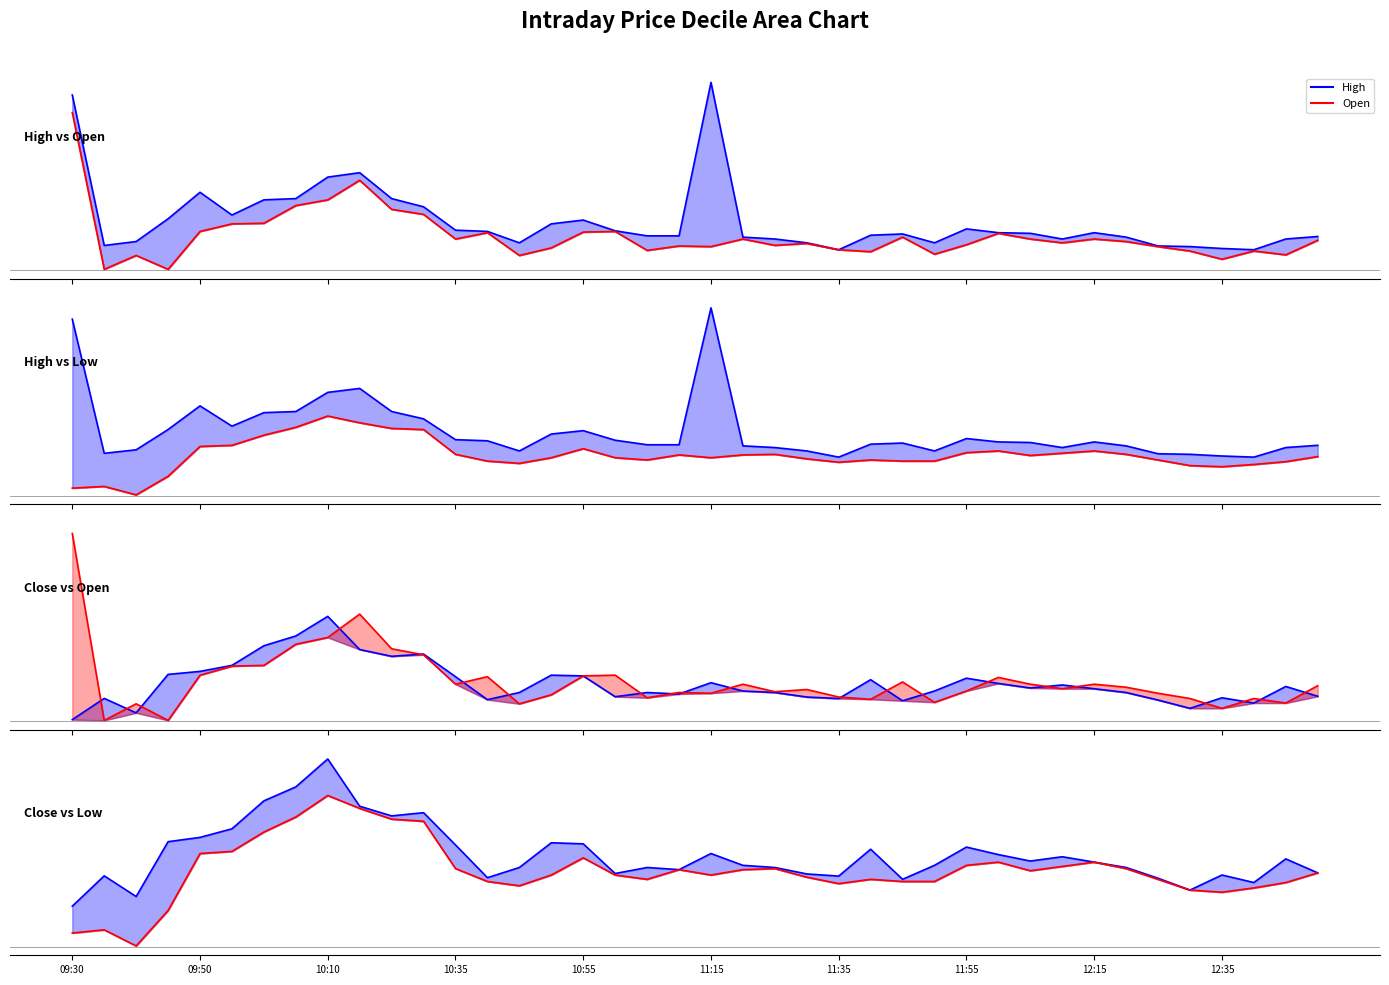

The Adj Close series shows 119.2 at 11:40. True or false?

False